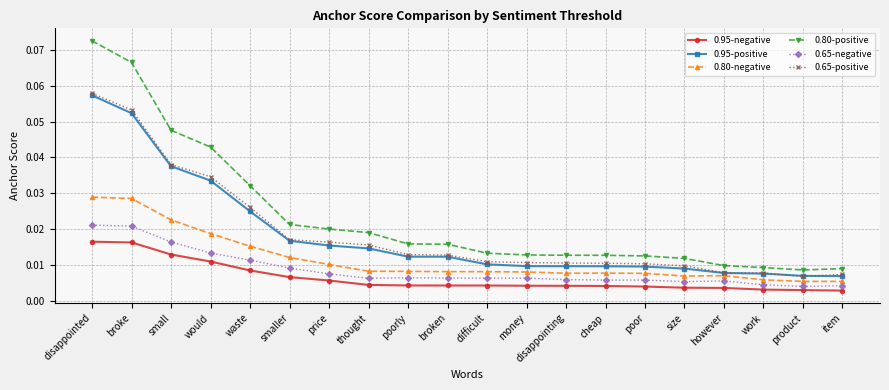

Count the 0.80-positive values in the range 0 to 1.

20